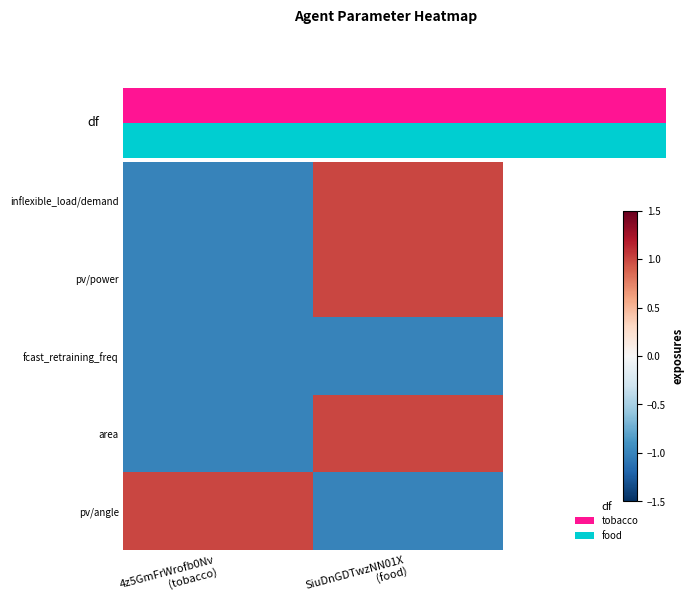

Reading right to left, transcribe all the data shown in this chart.

inflexible_load/demand: SiuDnGDTwzNN01X
(food)=1	4z5GmFrWrofb0Nv
(tobacco)=-1
pv/power: SiuDnGDTwzNN01X
(food)=1	4z5GmFrWrofb0Nv
(tobacco)=-1
fcast_retraining_freq: SiuDnGDTwzNN01X
(food)=-1	4z5GmFrWrofb0Nv
(tobacco)=-1
area: SiuDnGDTwzNN01X
(food)=1	4z5GmFrWrofb0Nv
(tobacco)=-1
pv/angle: SiuDnGDTwzNN01X
(food)=-1	4z5GmFrWrofb0Nv
(tobacco)=1